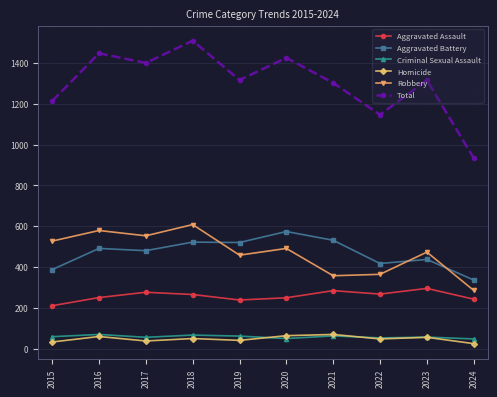

Which series changed the most between 2017 and 2018?

Total